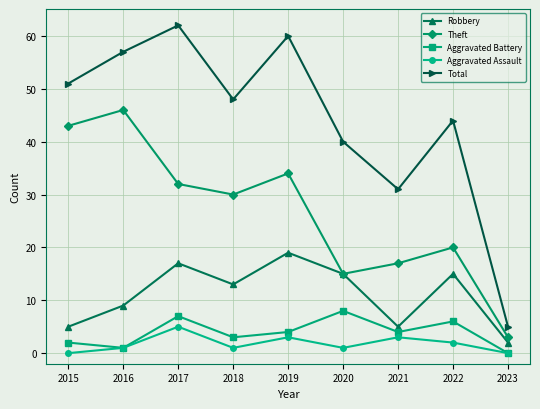

The value of Aggravated Assault at 2018 is 1. True or false?

True